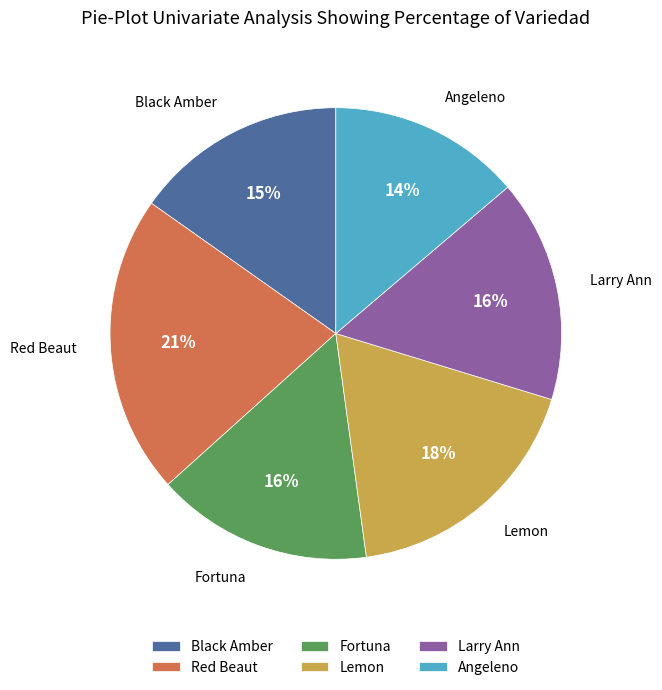

To the nearest percent, what is the difference between the Red Beaut and Black Amber slice percentages?

6%